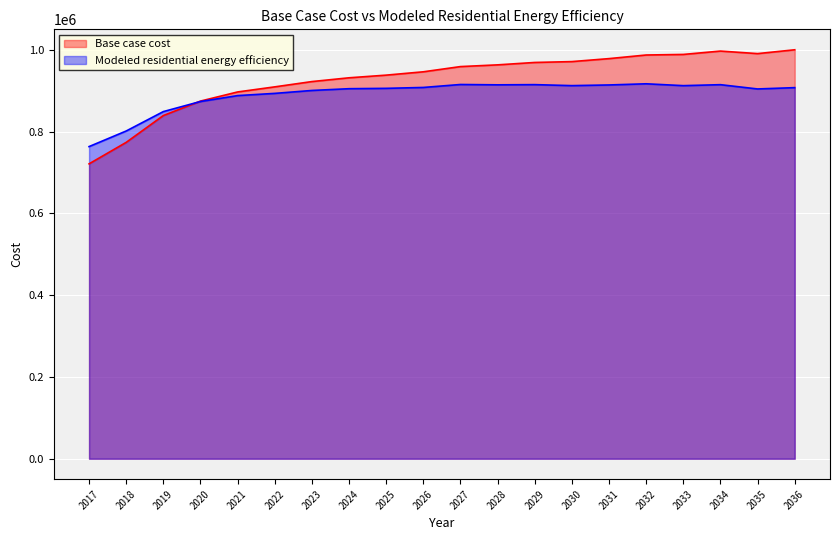

After their last crossing, which series has the higher values: Modeled residential energy efficiency or Base case cost?

Base case cost